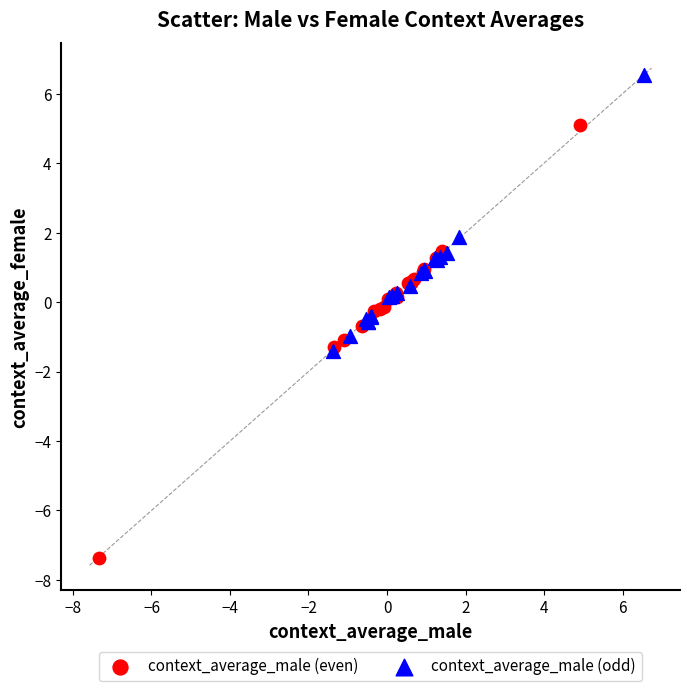

What are all the series names shown in the legend?

context_average_male (even), context_average_male (odd)